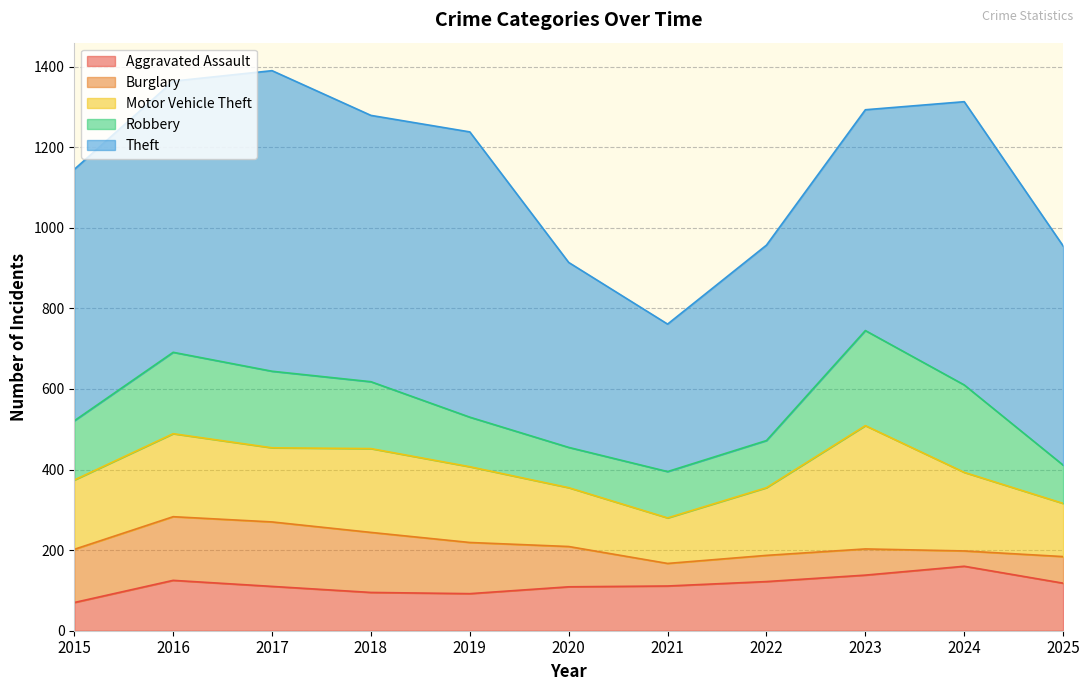

What are all the series names shown in the legend?

Aggravated Assault, Burglary, Motor Vehicle Theft, Robbery, Theft